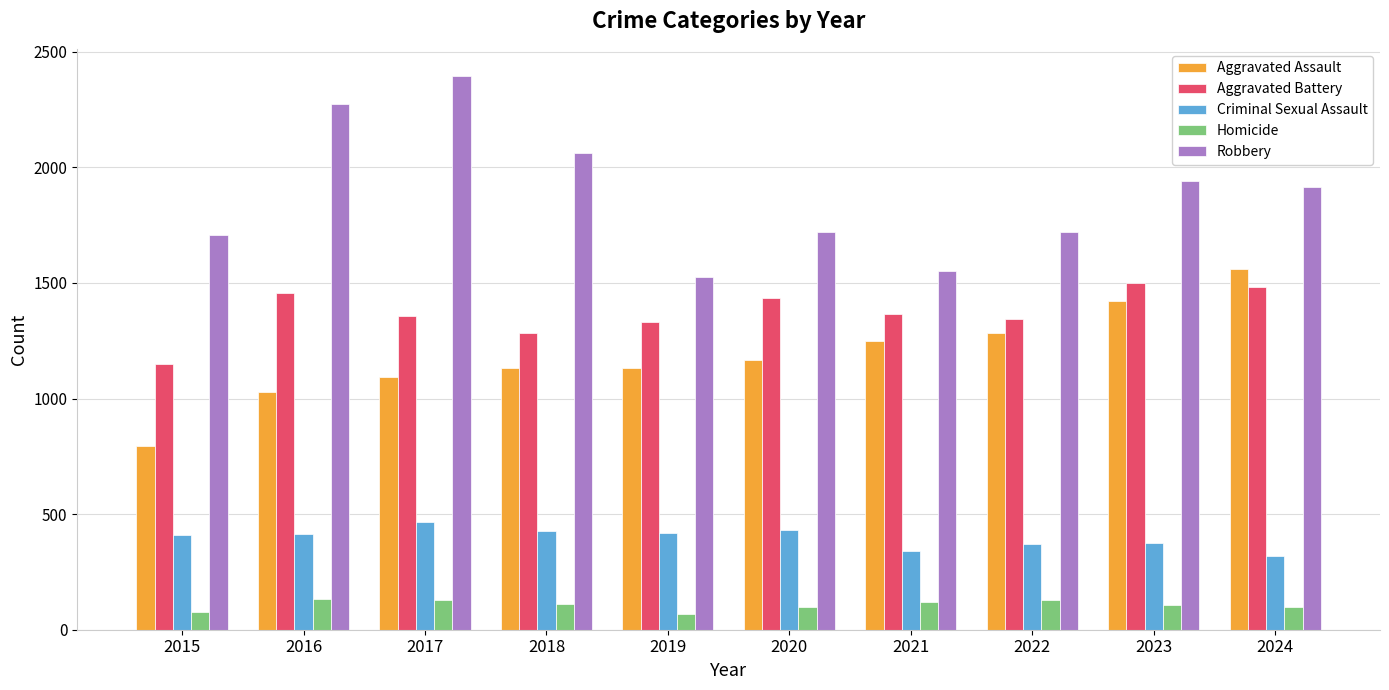

Which series has the largest total across all categories?

Robbery